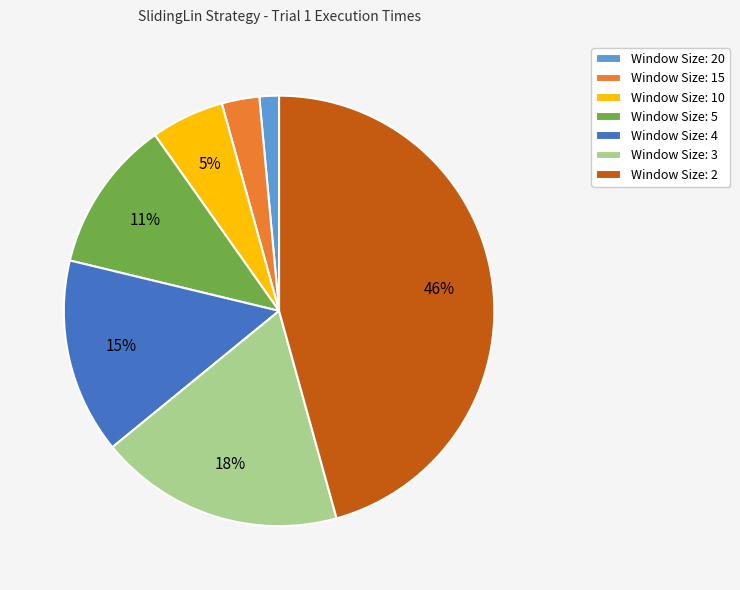

Which category has the smallest portion of the pie?

Window Size: 20